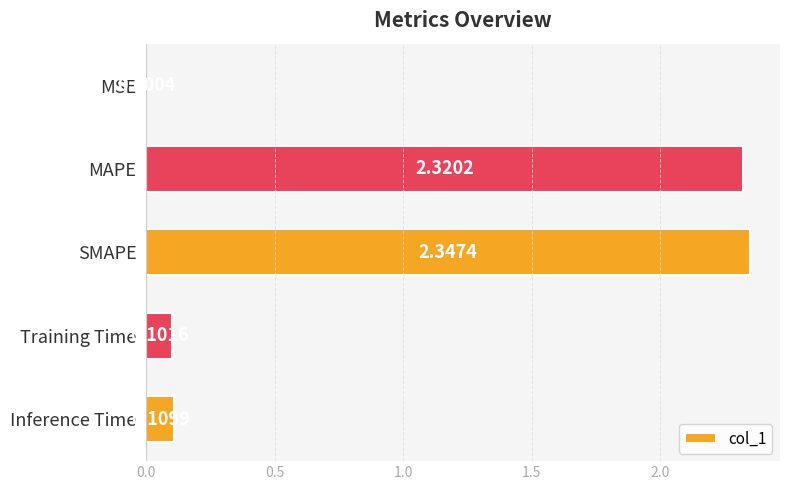

At which category does the chart reach its peak across all series?

SMAPE